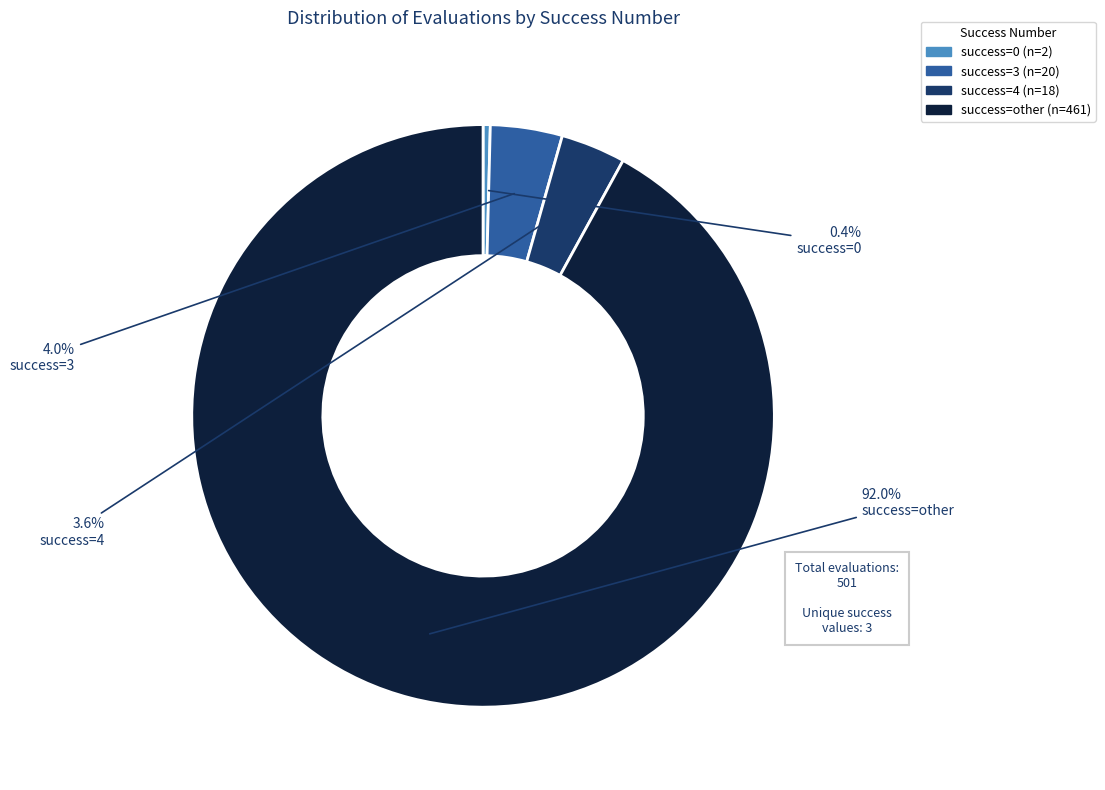

Do success=other and success=4 together represent more than half of the pie?

Yes